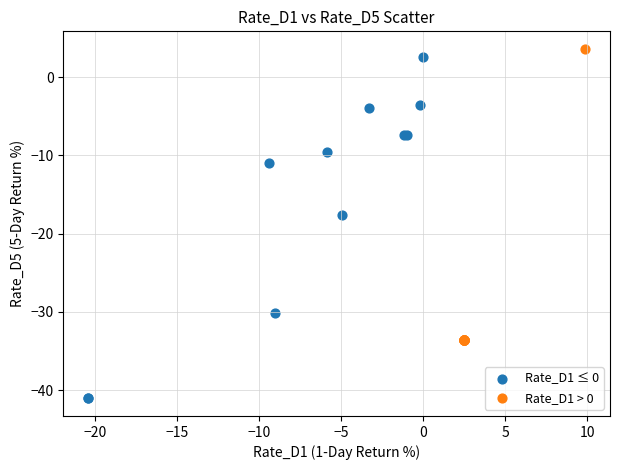

Which series has the widest spread of Y values?

Rate_D1 ≤ 0